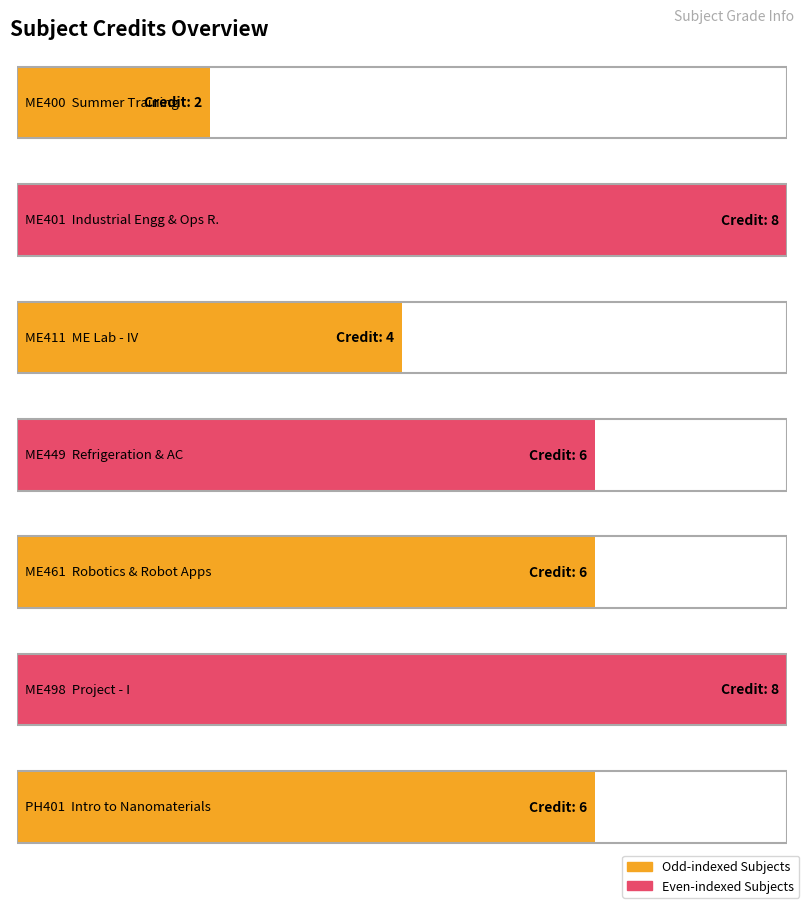

Reading left to right, transcribe all the data shown in this chart.

ME400=2	ME401=8	ME411=4	ME449=6	ME461=6	ME498=8	PH401=6